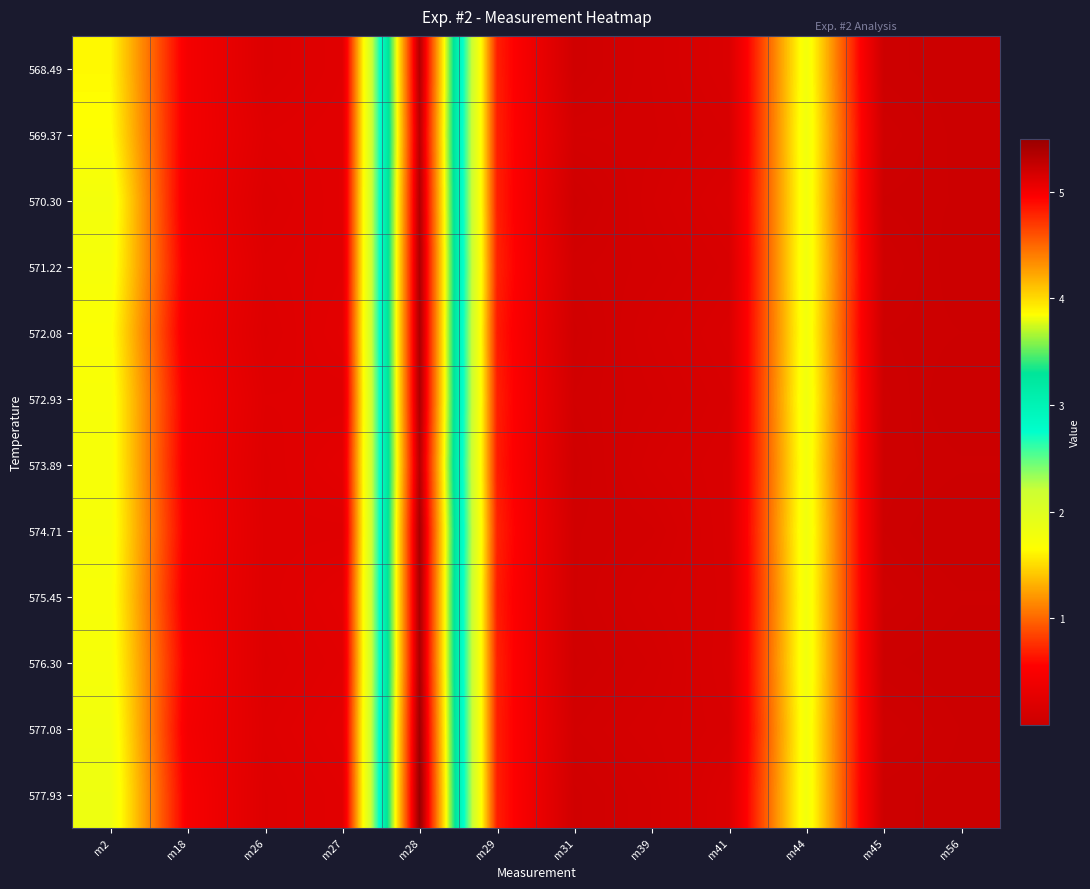

Between m39 and m45, which series saw the biggest shift?

572.08